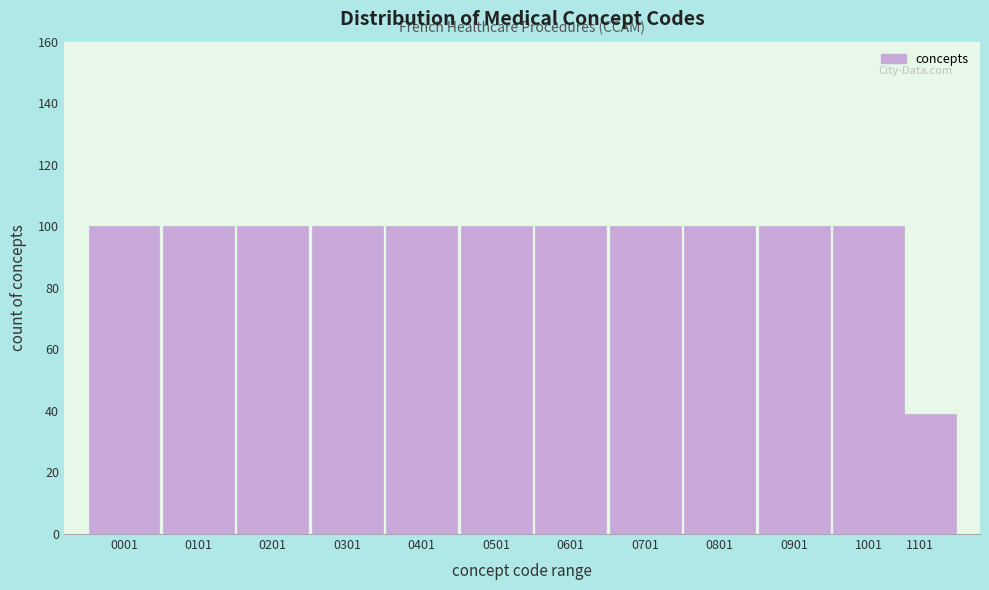

Reading left to right, what are all the values shown in this chart?

100	100	100	100	100	100	100	100	100	100	100	39